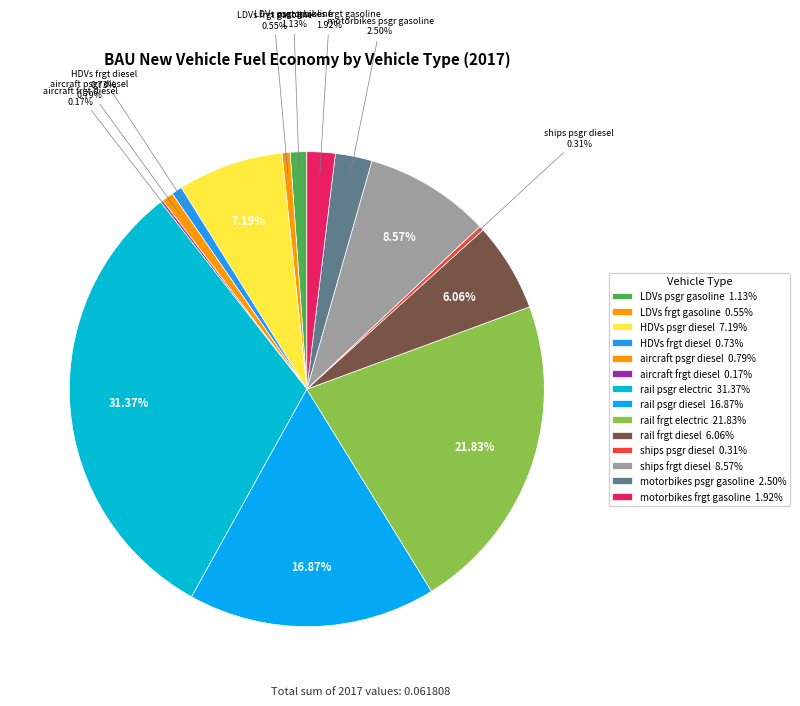

Which category has the smallest portion of the pie?

aircraft frgt diesel